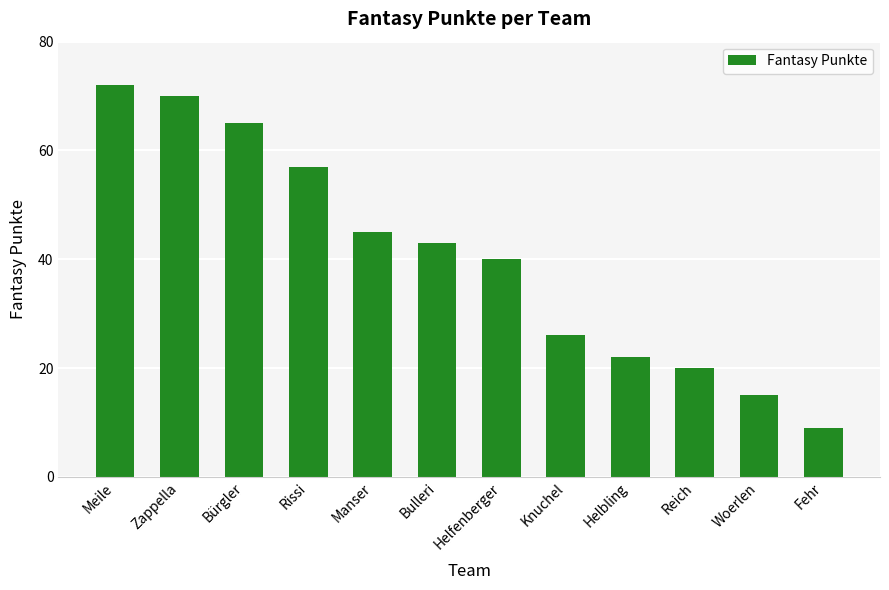

Reading left to right, what are all the values shown in this chart?

Meile=72	Zappella=70	Bürgler=65	Rissi=57	Manser=45	Bulleri=43	Helfenberger=40	Knuchel=26	Helbling=22	Reich=20	Woerlen=15	Fehr=9